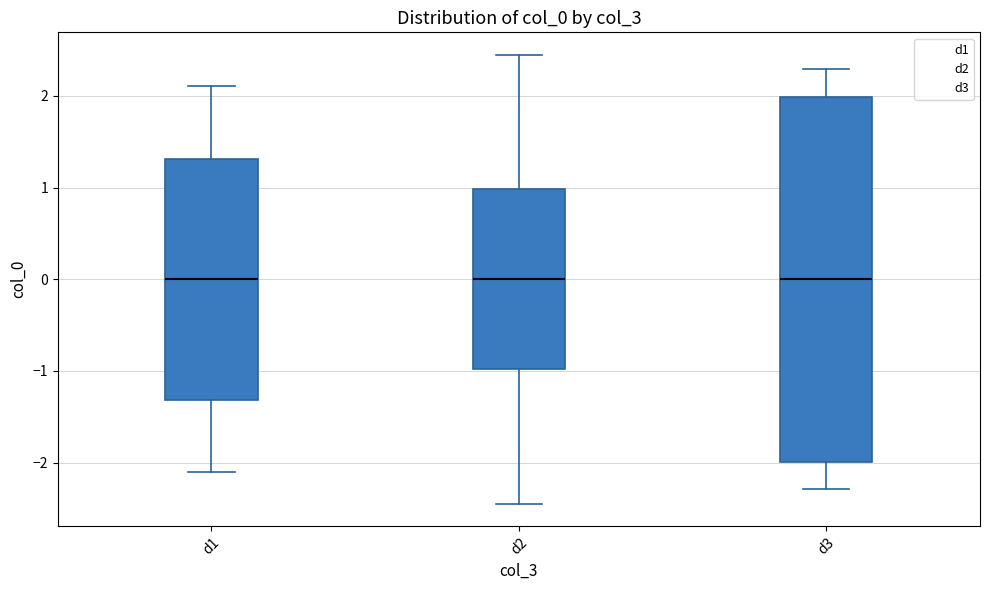

Reading left to right, read every box against the y-axis: the position of its median line, the range the box covers, and the ends of its whiskers. The values are not printed on the chart, so give them approximately, as read against the axis.

d1: median 0.0, box -1.3 to 1.3, whiskers -2.1 to 2.1
d2: median 0.0, box -1.0 to 1.0, whiskers -2.4 to 2.4
d3: median 0.0, box -2.0 to 2.0, whiskers -2.3 to 2.3